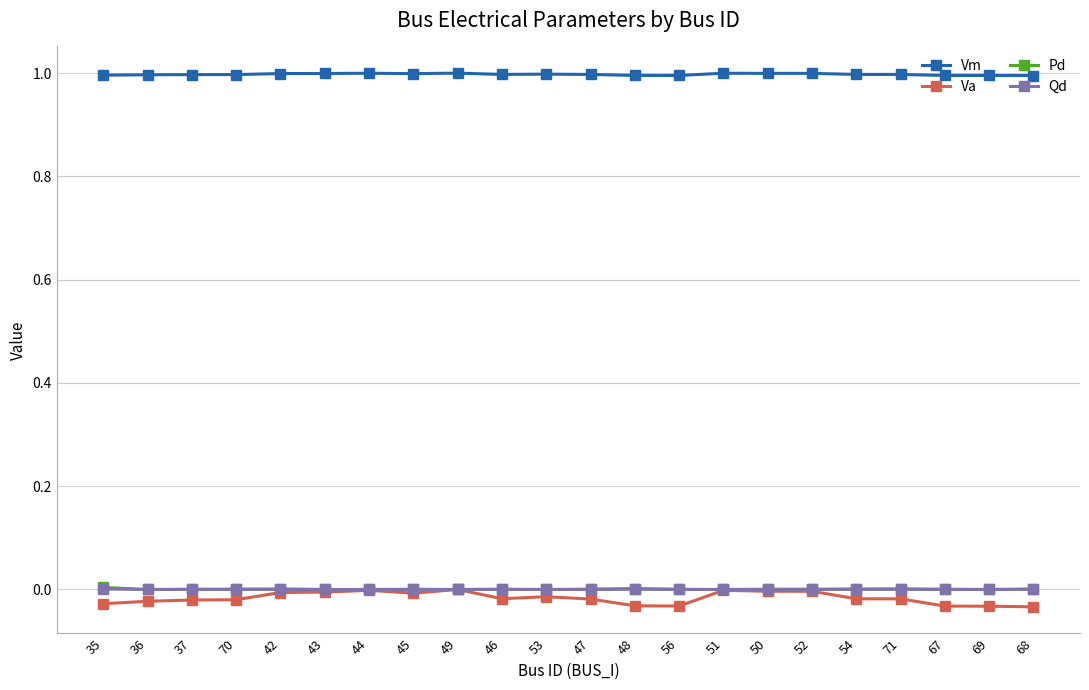

What is the sum of all Va values?

-0.4